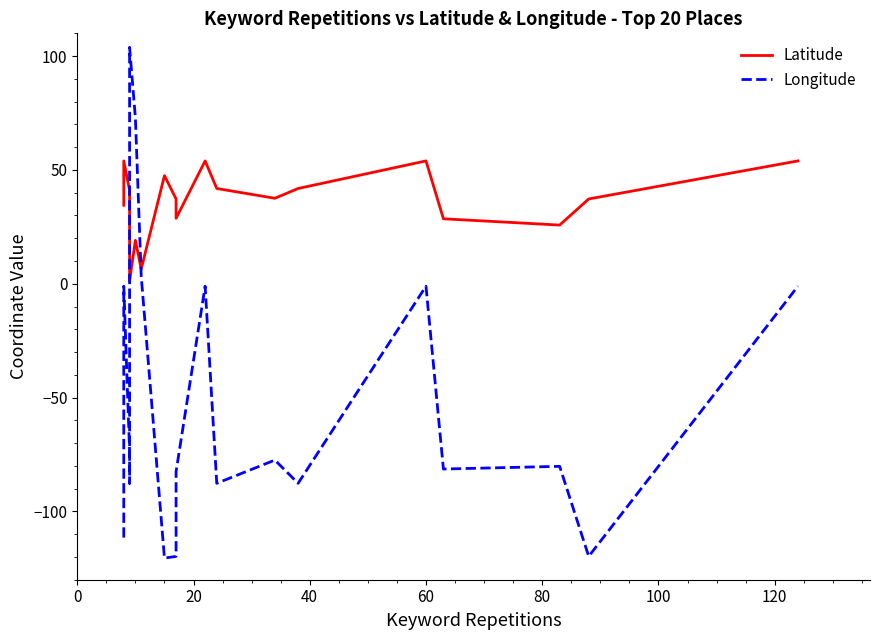

At how many categories does at least one series exceed 96?

1